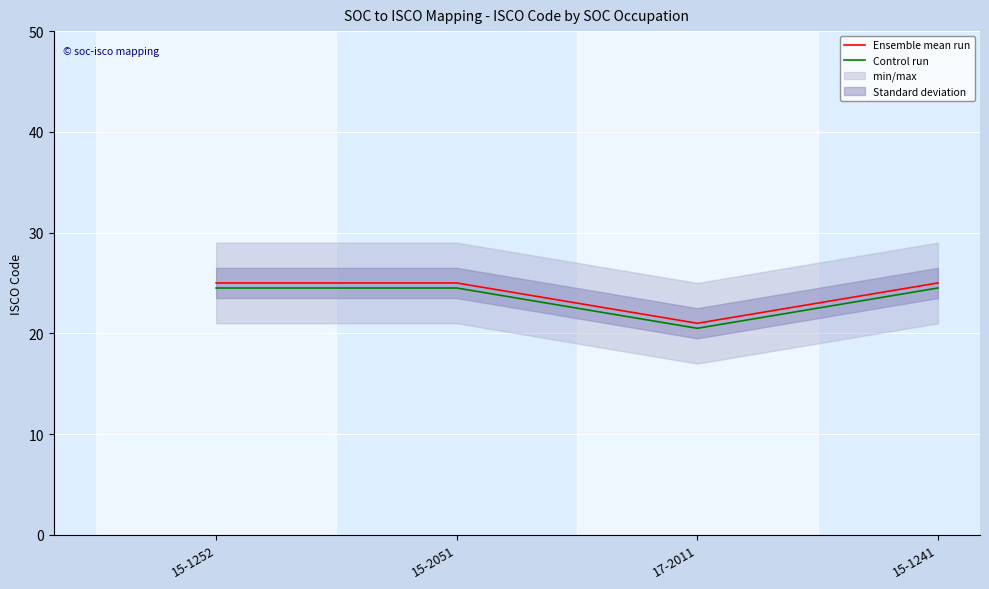

What is the label of the 2nd point from the left?

15-2051